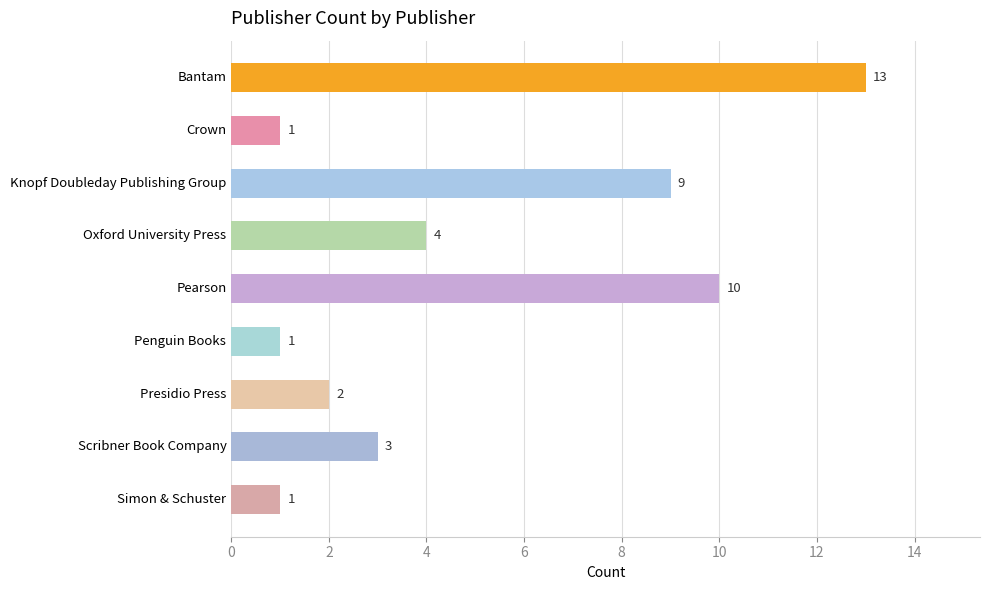

At which label is the value closest to 7?

Knopf Doubleday Publishing Group